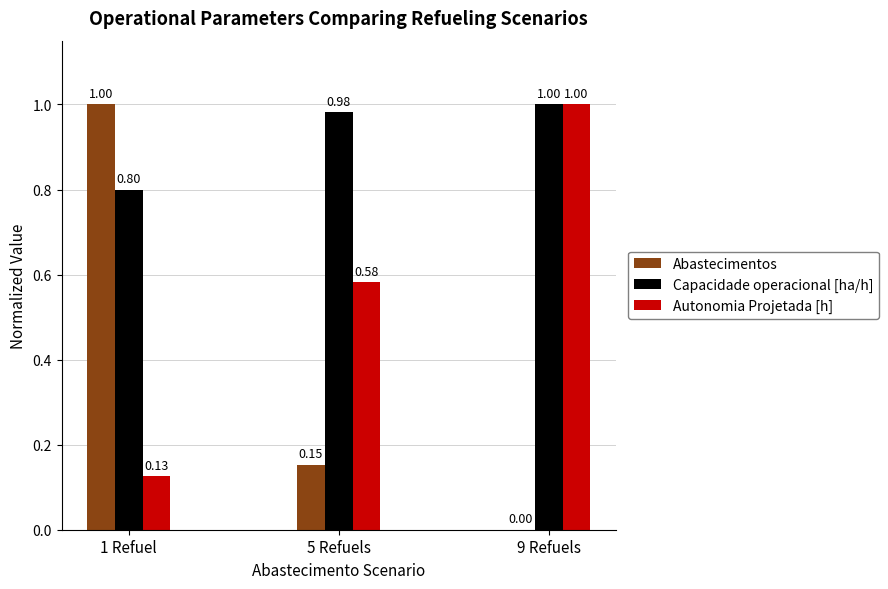

Which series has the largest total across all categories?

Capacidade operacional [ha/h]